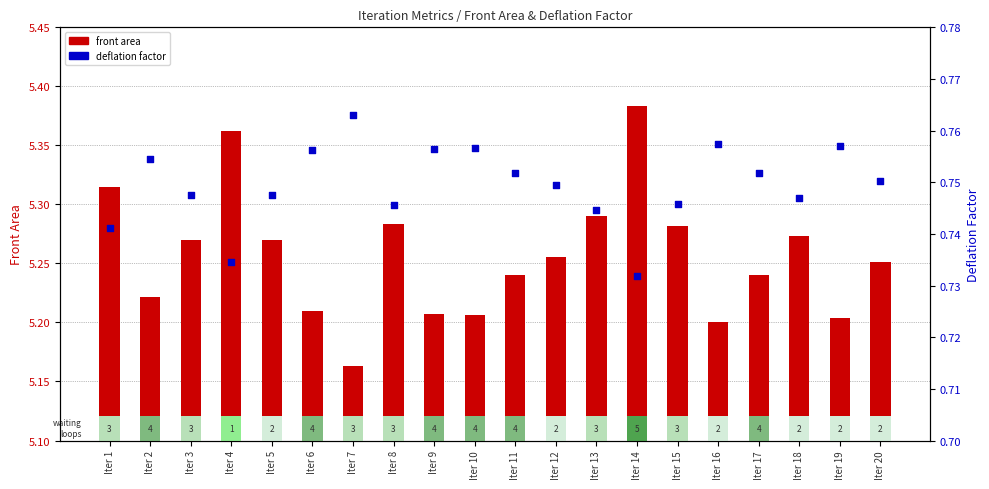

At how many categories does at least one series exceed 2?

20